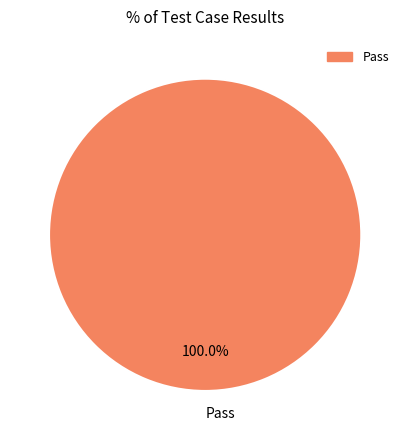

Rank the categories by value from lowest to highest.

Pass